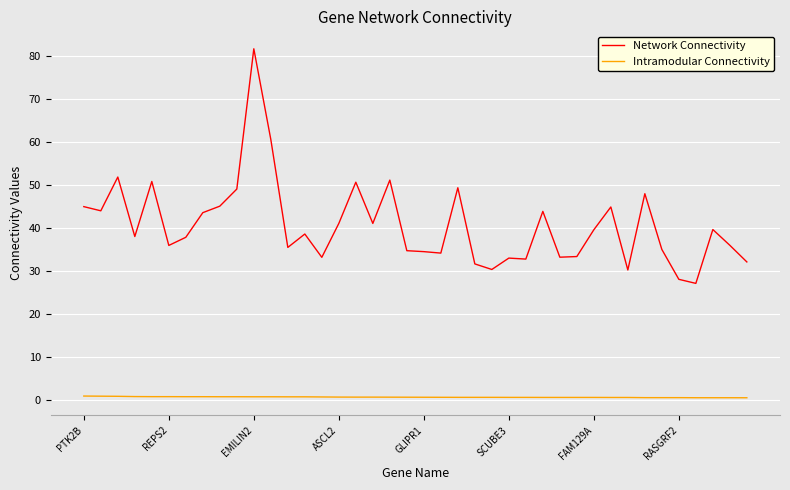

What is the lowest value of the Network Connectivity series?

27.2